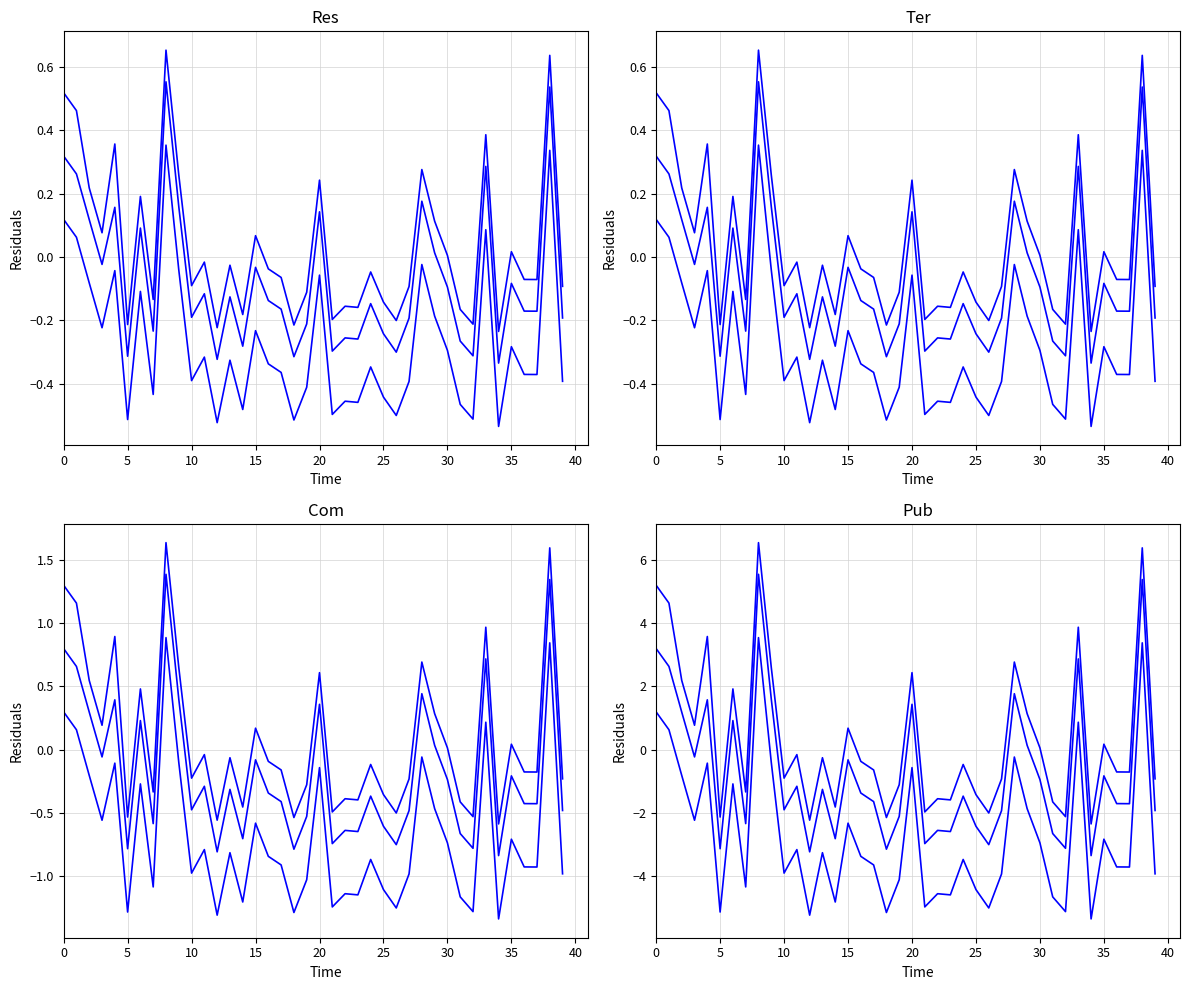

What is the value of the residuals_2 point at the 11th from the left?

-0.2